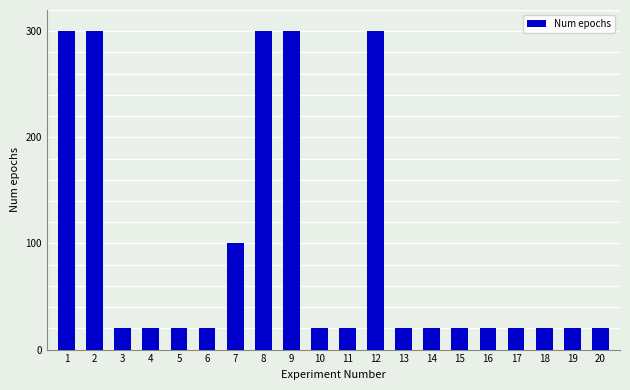

At which label is the value closest to 160?

7